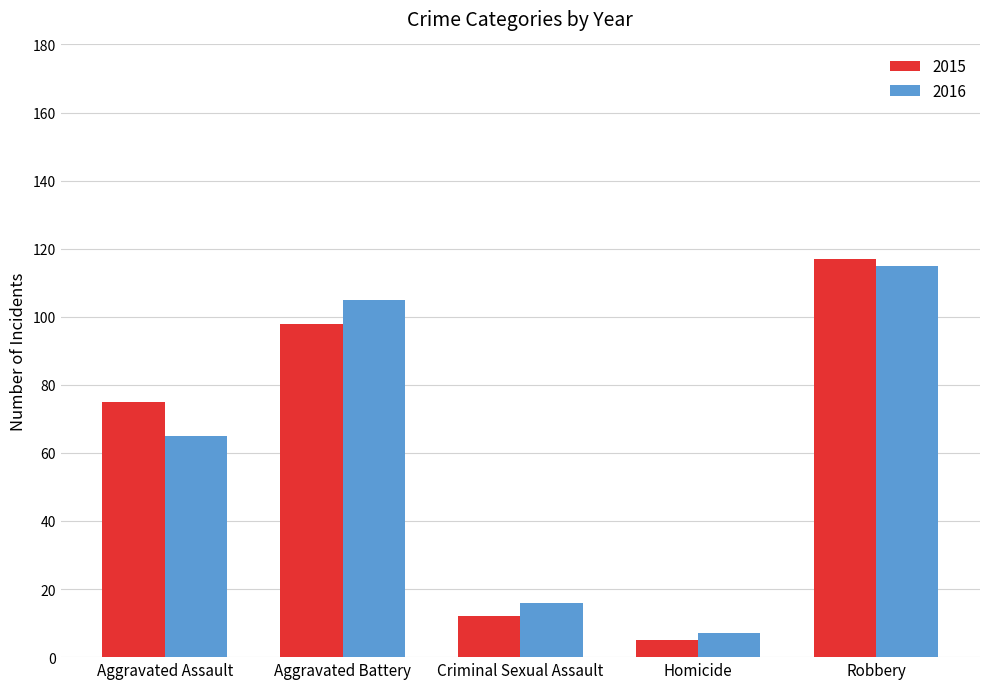

How many distinct data groups are displayed?

2